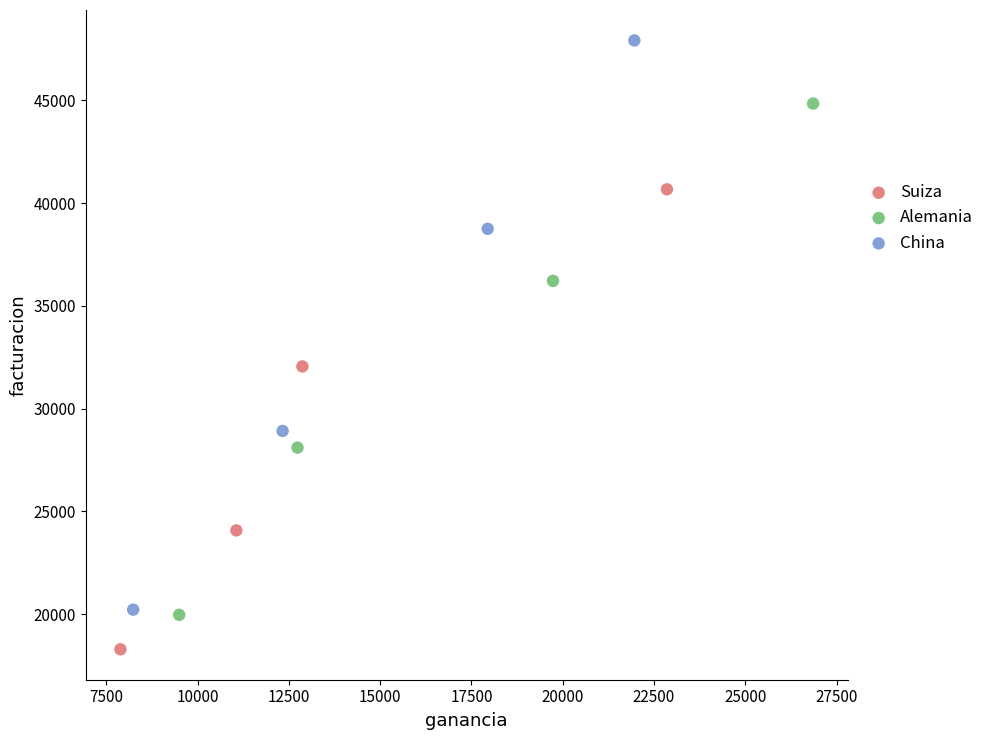

Which series has the largest Y range (max minus min)?

China